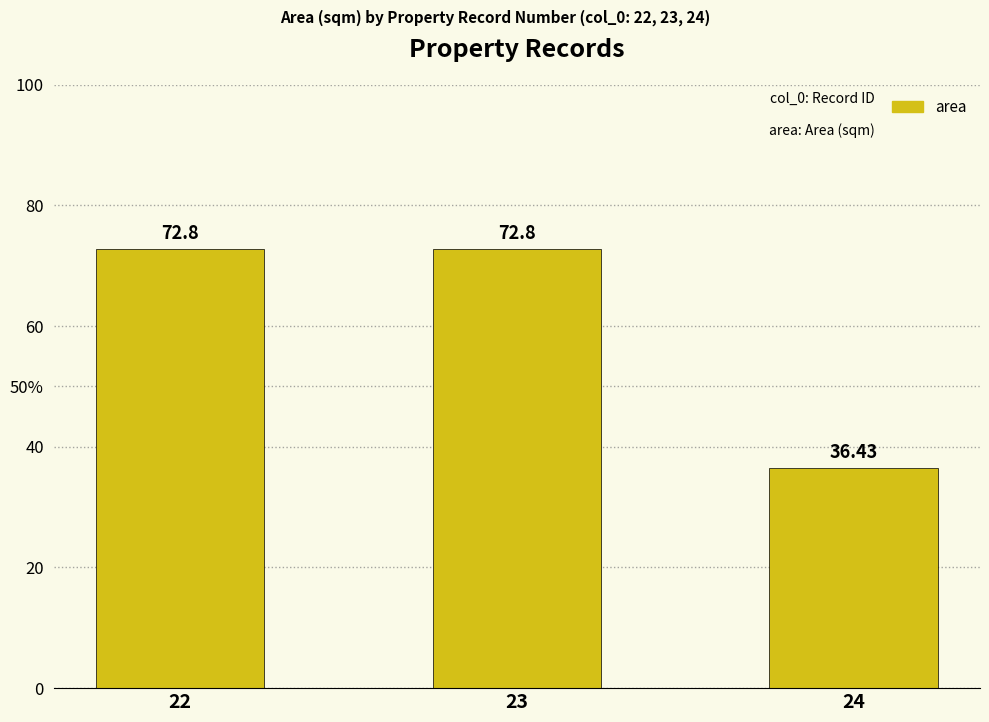

What is the minimum value shown in the chart?

36.4